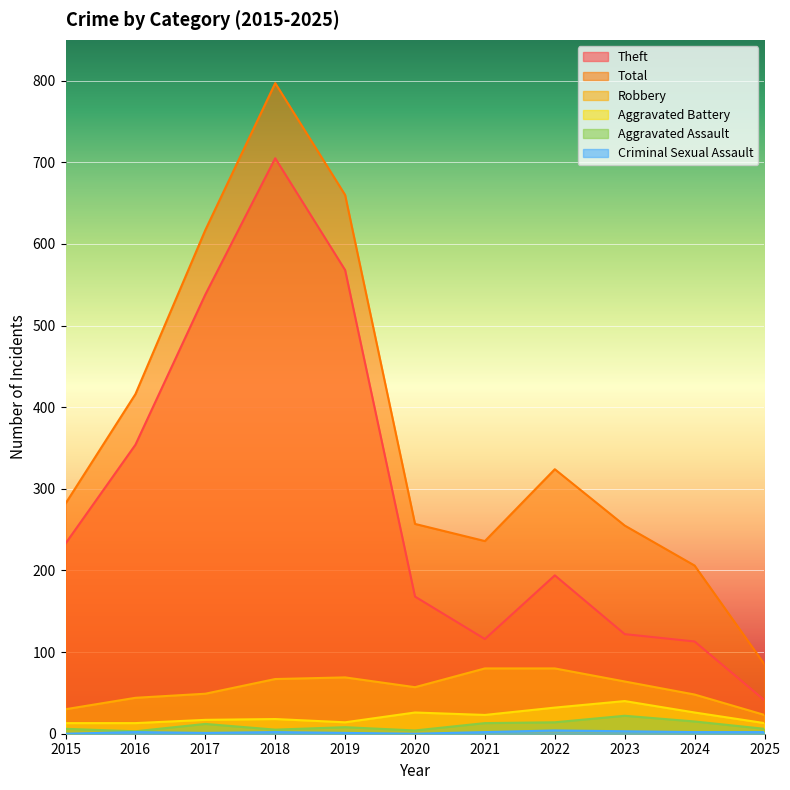

Which has a higher value, 2020 or 2025?

2020